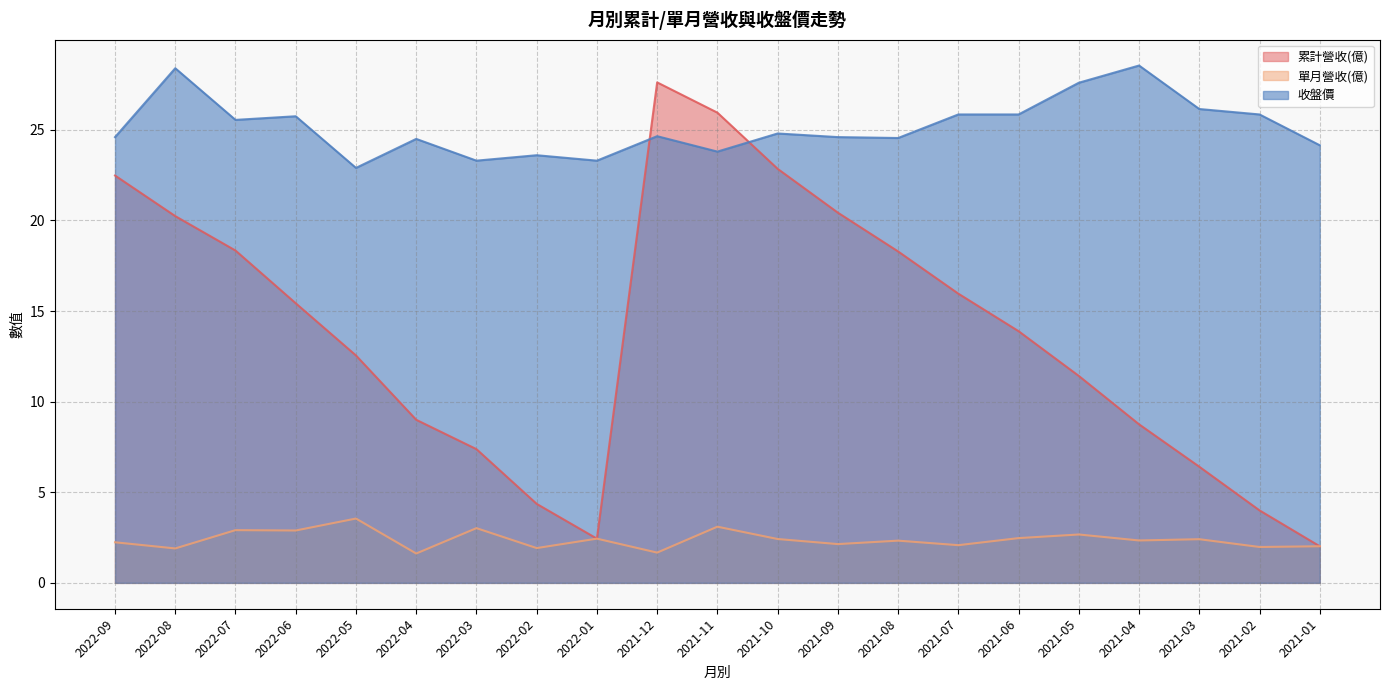

Between 2022-06 and 2022-02, which is larger?

2022-06